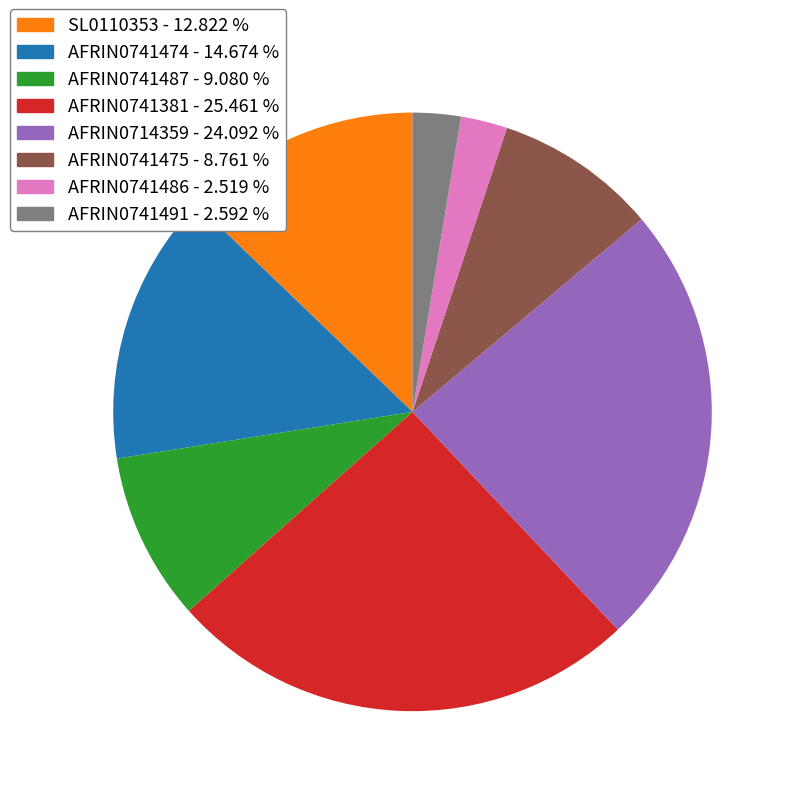

Does AFRIN0714359 account for over 50% of the chart?

No